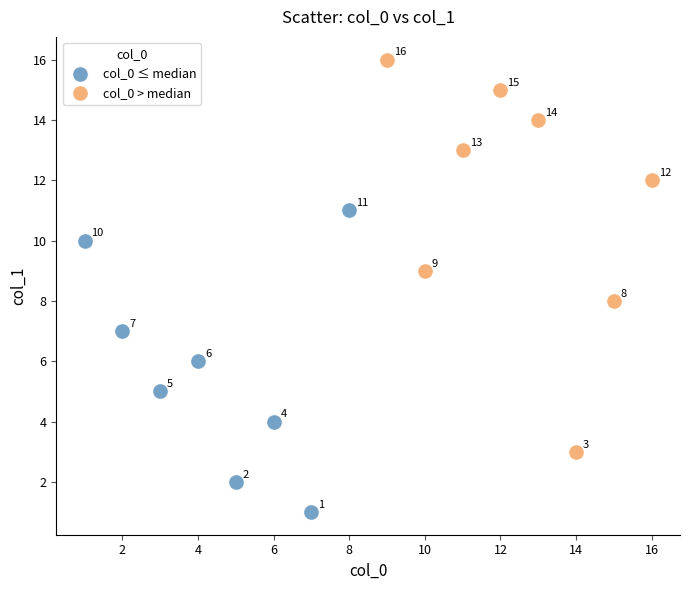

Which series reaches the minimum Y coordinate?

col_0 ≤ median